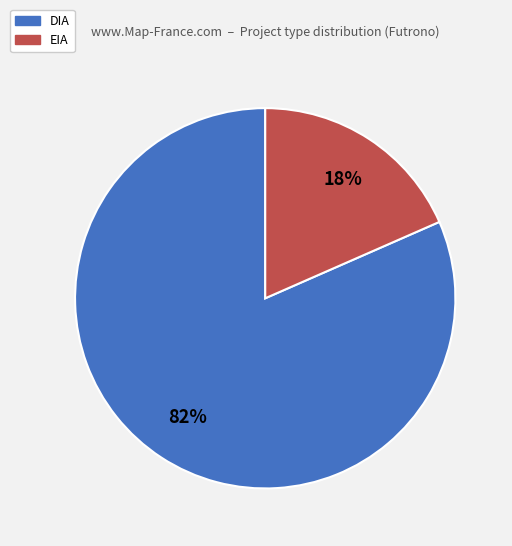

Between EIA and DIA, which is larger?

DIA